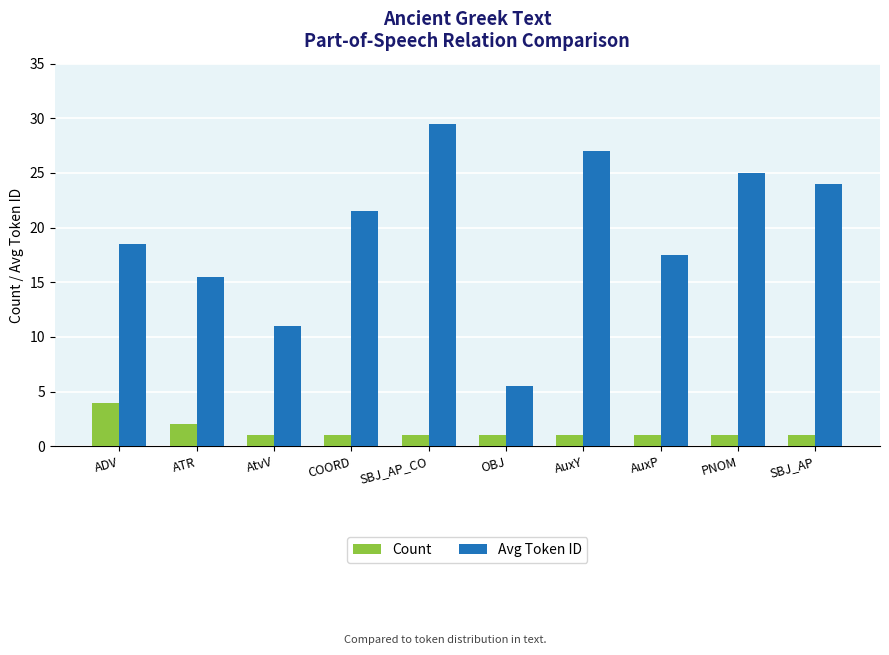

What is the average value of the Count series?

1.4